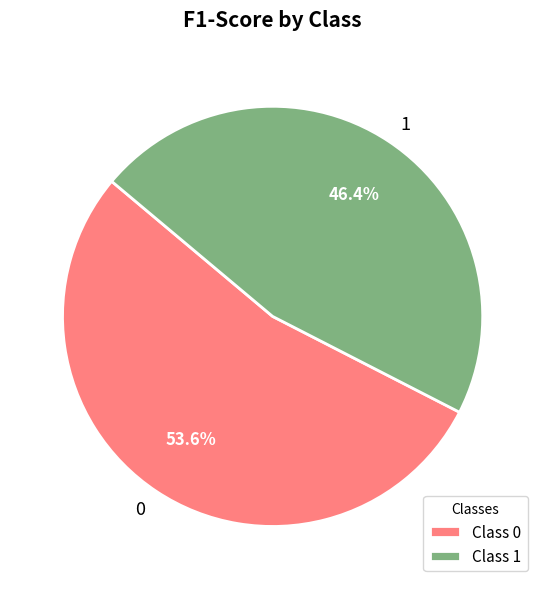

To the nearest percent, what is the difference between the 0 and 1 slice percentages?

7%